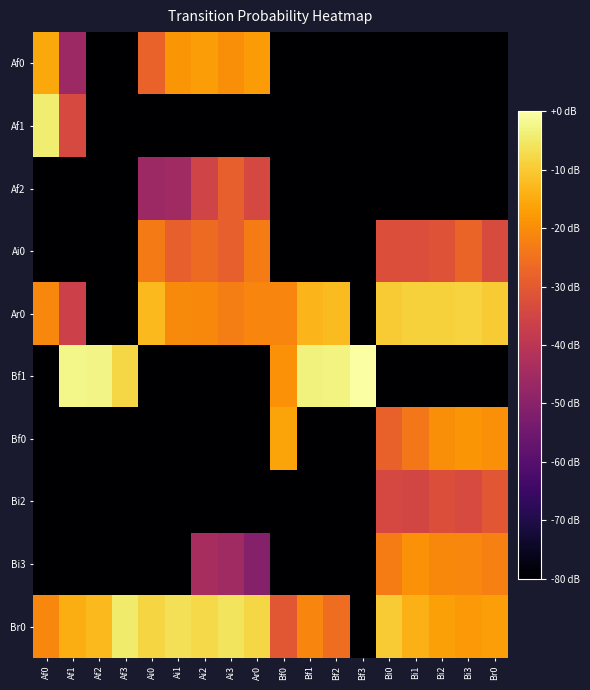

Which has a higher value, Af1 or Bf0?

Af1